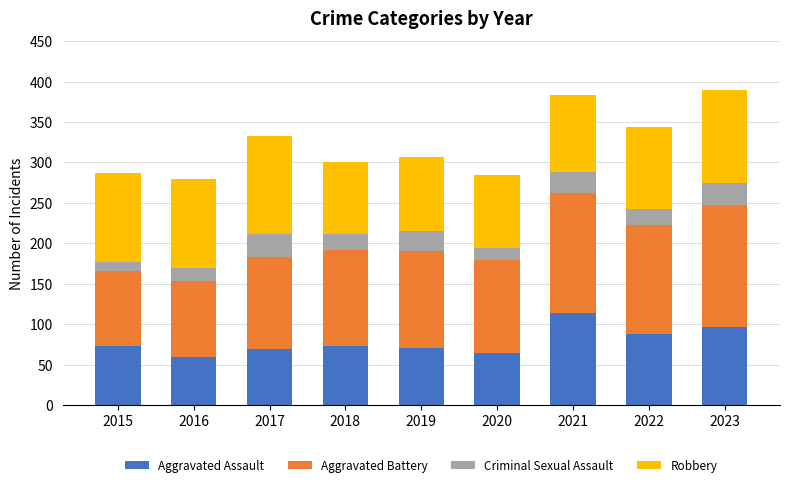

What is the total value across all series at 2018?

301